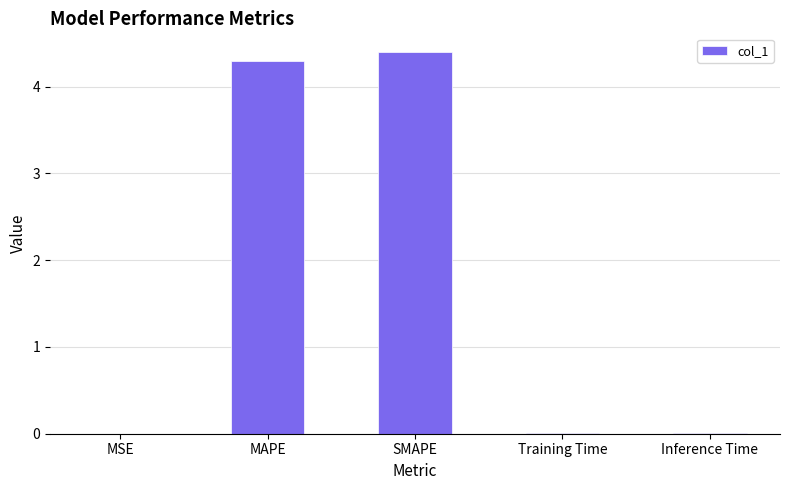

The chart shows a value of 0.0 at Inference Time. True or false?

True